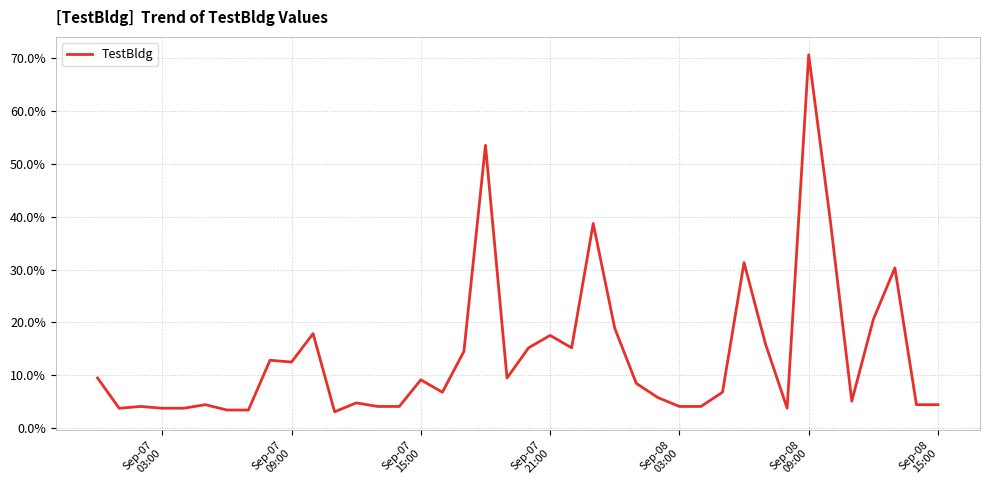

At which category does the chart reach its peak across all series?

Sep-08
09:00